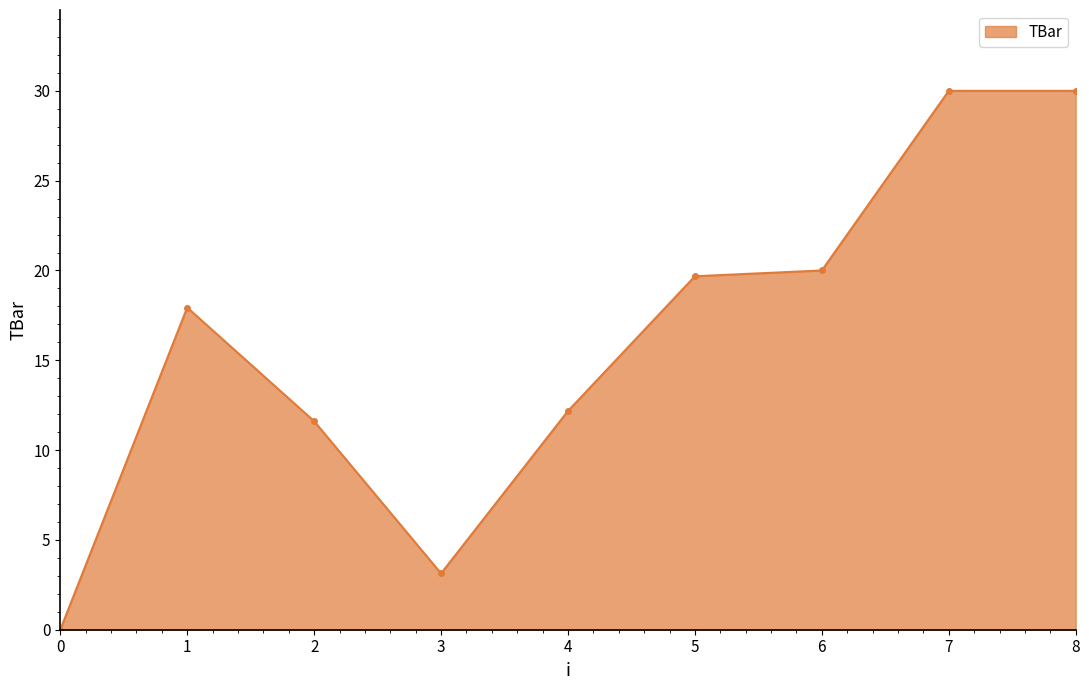

What is the value of the 7th point from the left?

20.0